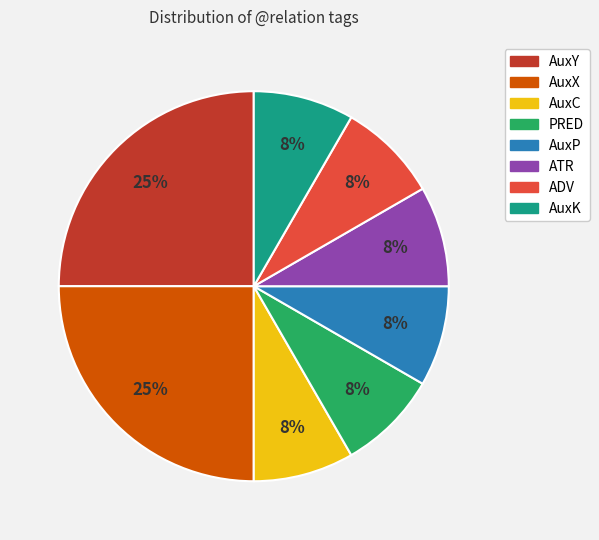

Count the number of slices in the pie.

8